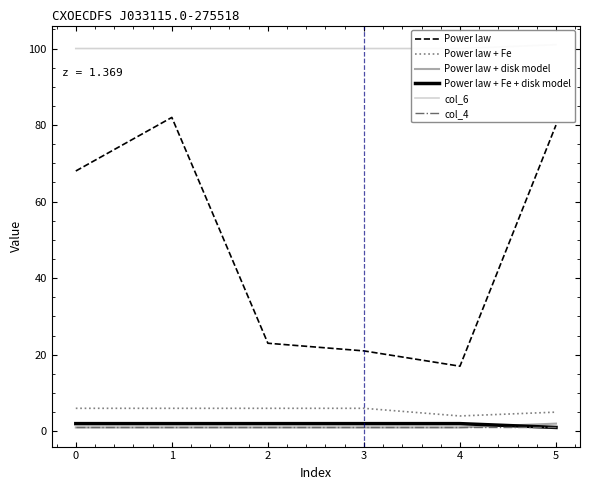

Which series has the largest total across all categories?

col_6